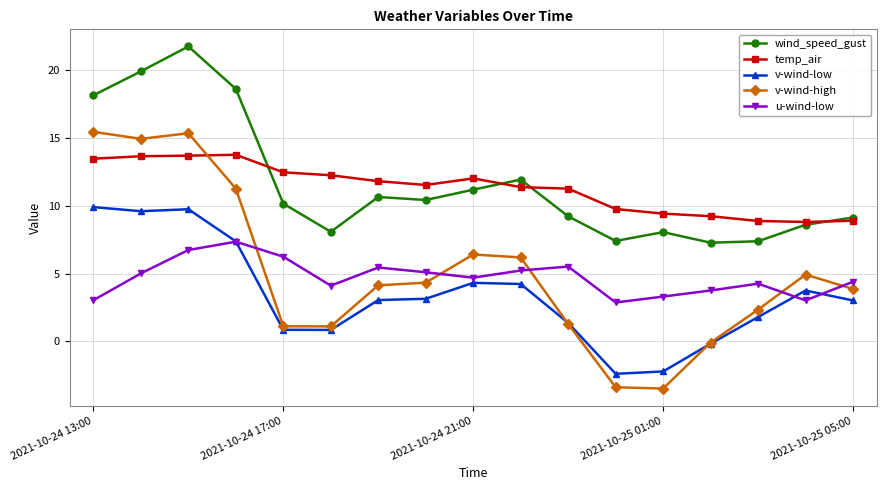

True or false: u-wind-low and temp_air cross at least once.

False